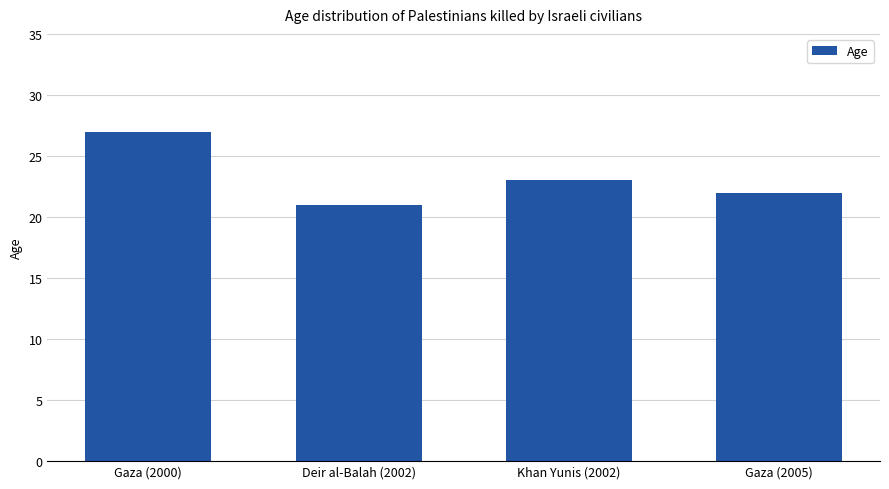

What position from the left is Khan Yunis (2002)?

3